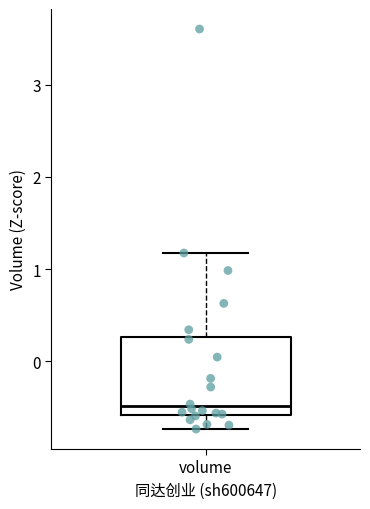

Where does the lower whisker of the box for volume end on the y-axis? The values are not printed on the chart, so give them approximately, as read against the axis.

-0.7